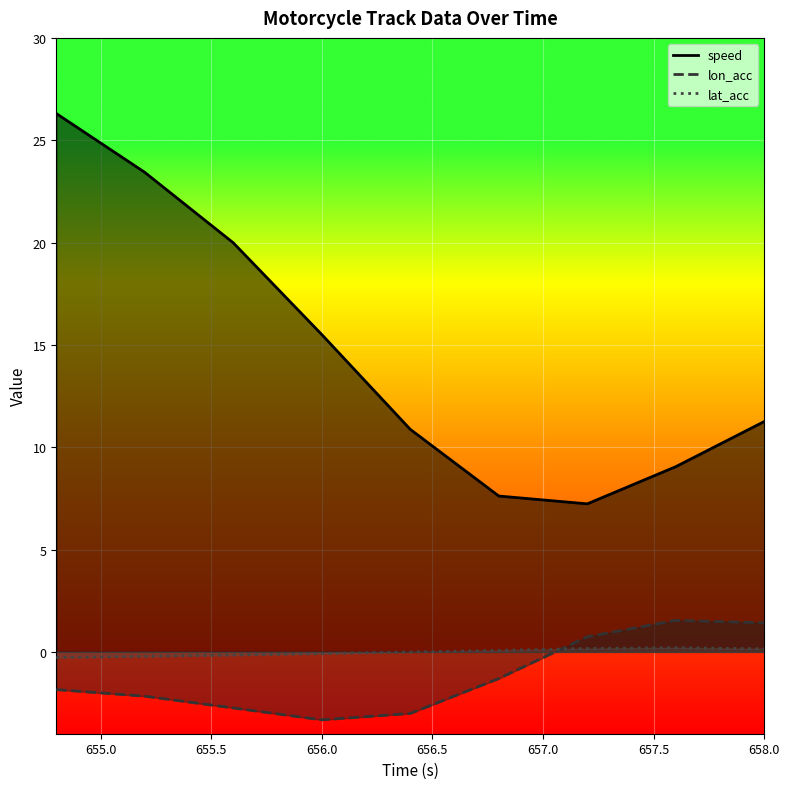

What is the label of the 6th point from the left?

656.8